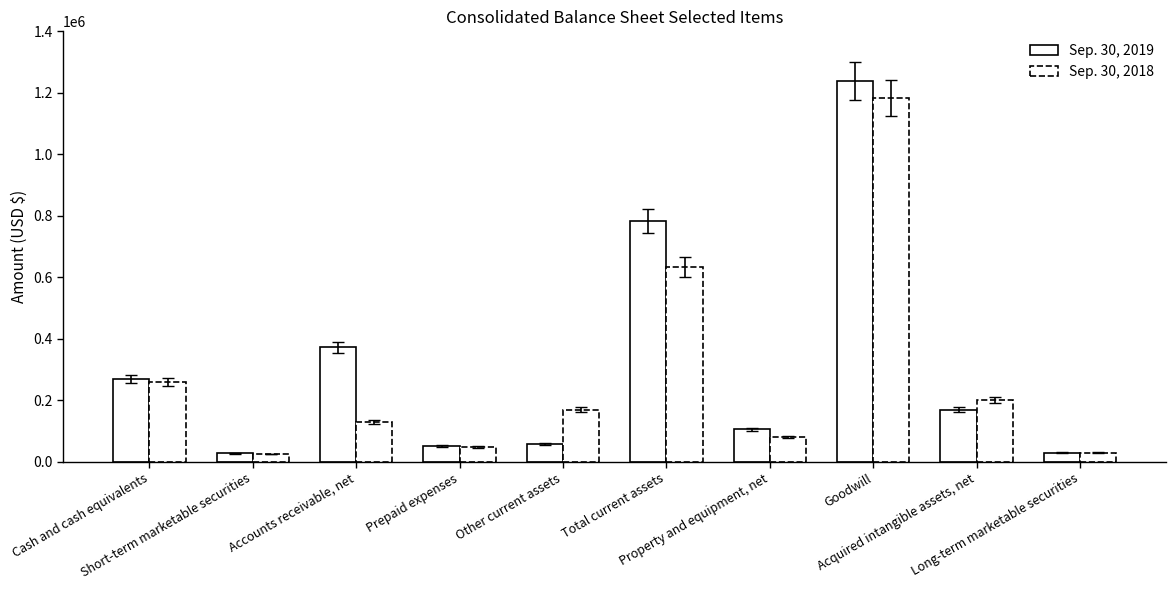

What is the sum of the Sep. 30, 2019 values at Prepaid expenses and Long-term marketable securities?

82245